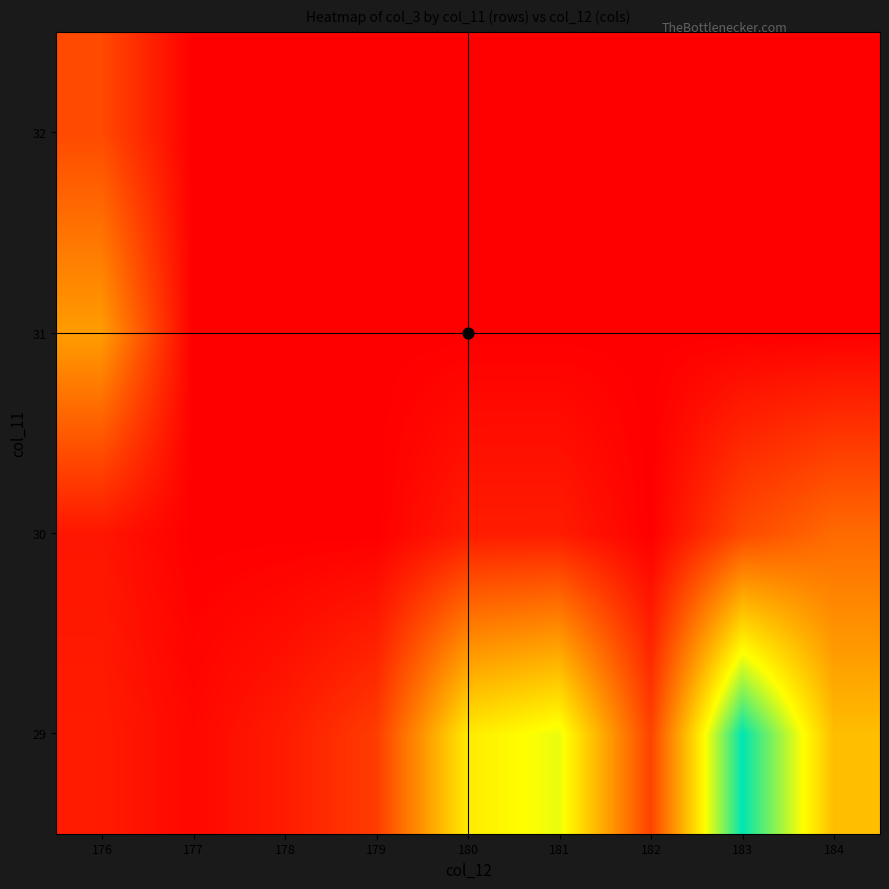

What is the greatest value displayed?

1204126895